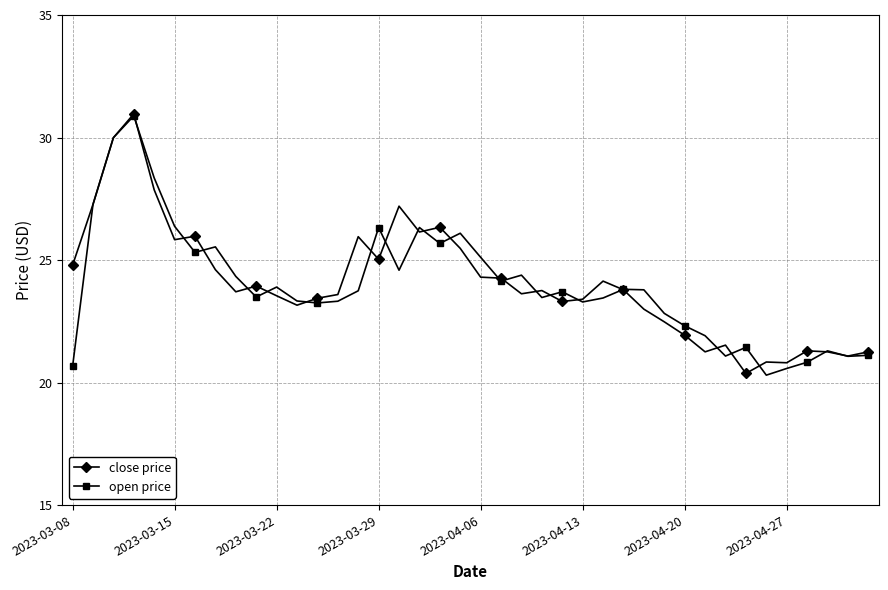

True or false: close price has more than 0 points higher than both neighbors.

True